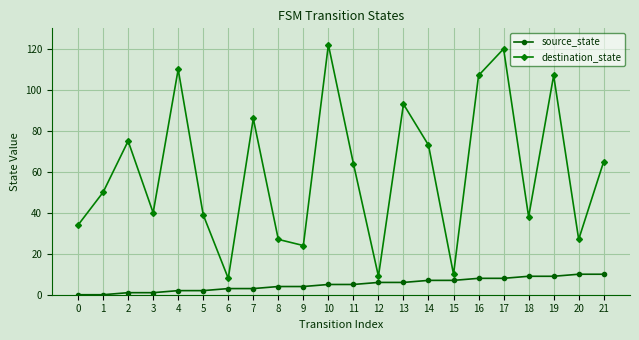

Which series has the largest total across all categories?

destination_state